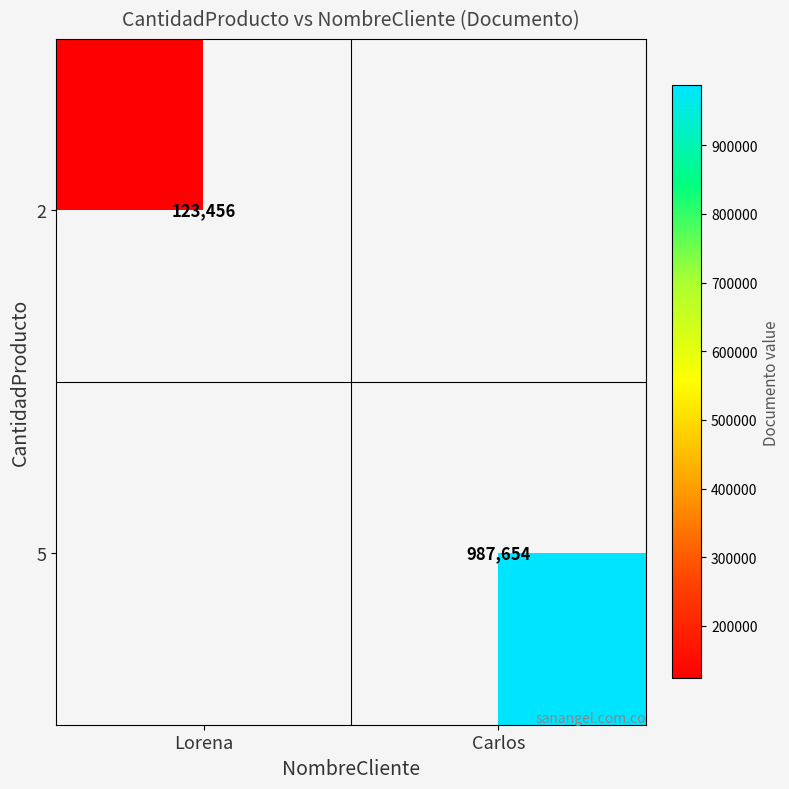

The 5 series shows 222701 at Carlos. True or false?

False